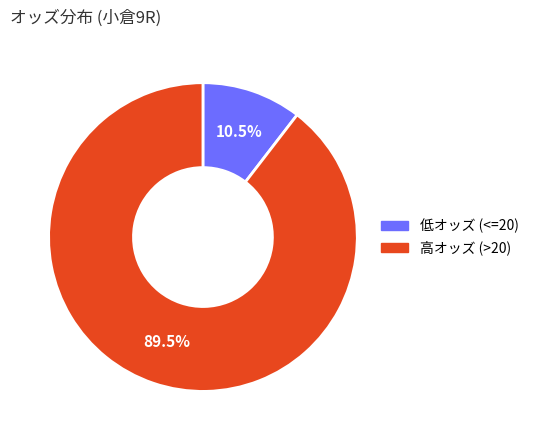

What is the total percentage of 高オッズ (>20) and 低オッズ (<=20)?

100.0%